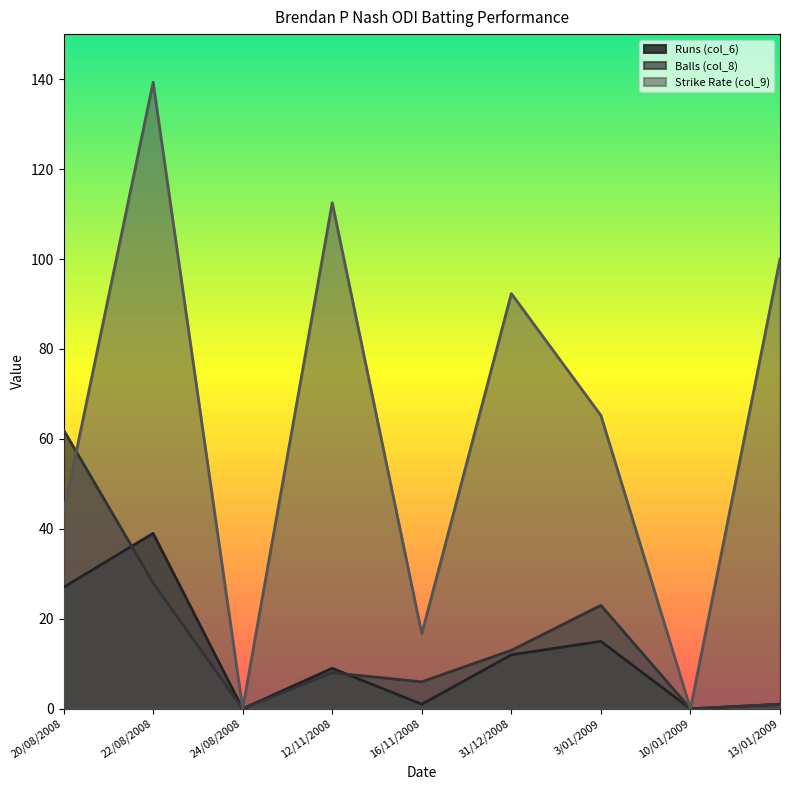

At which category is the sum across all series the highest?

22/08/2008